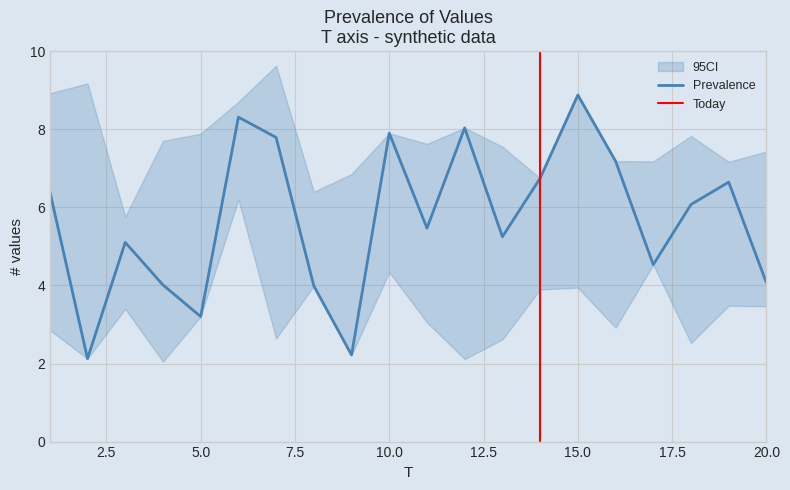

At which label does Prevalence reach its peak?

15.0